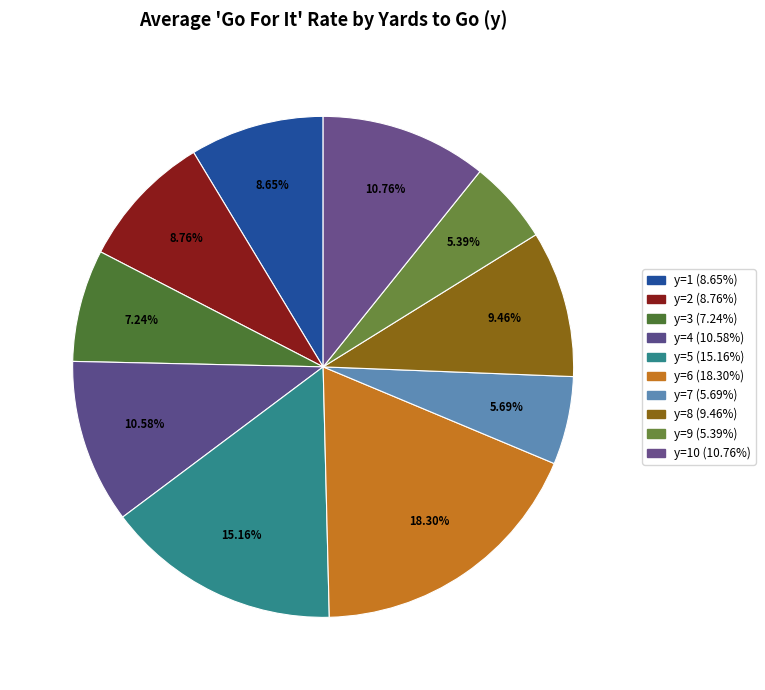

To the nearest percent, what is the average slice percentage?

10%